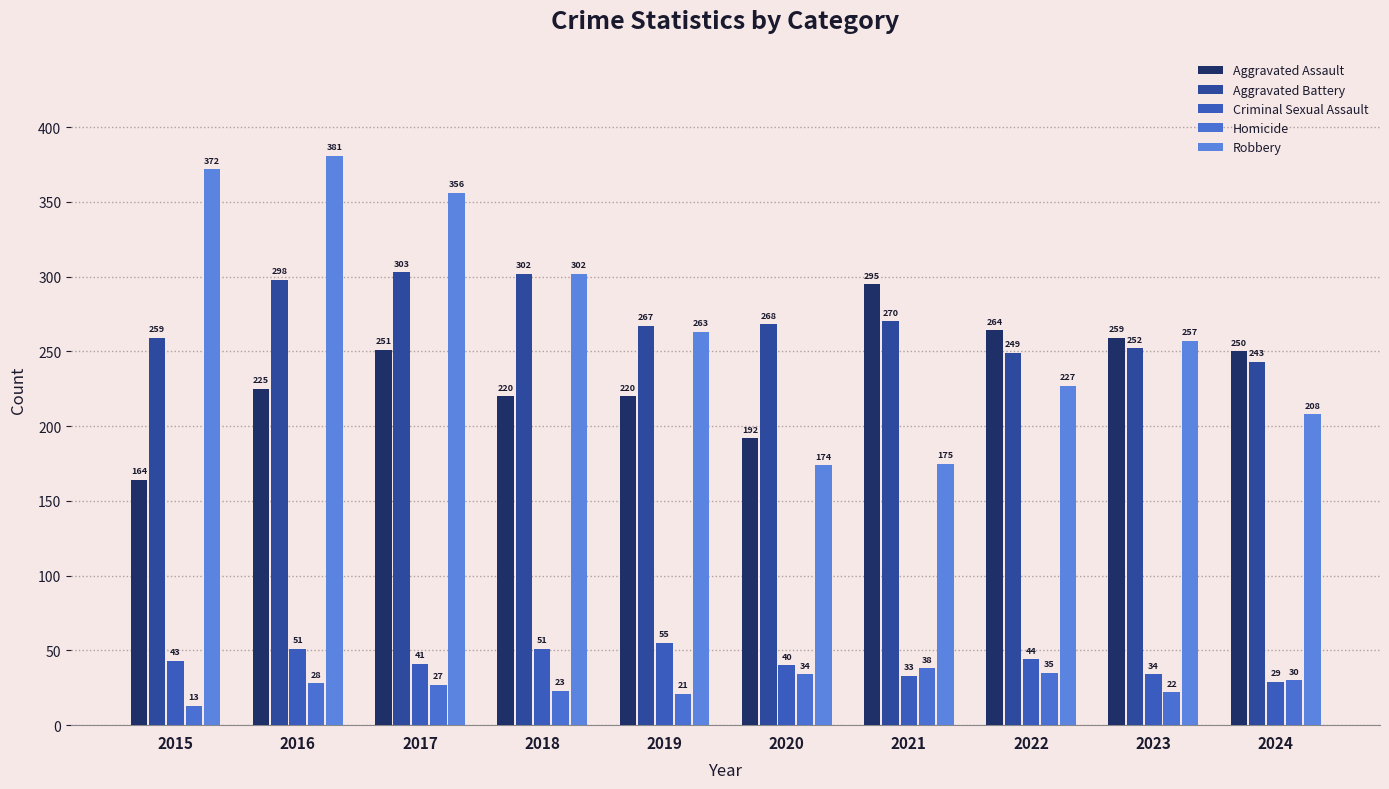

Is it true that Homicide equals 34 at 2020?

True